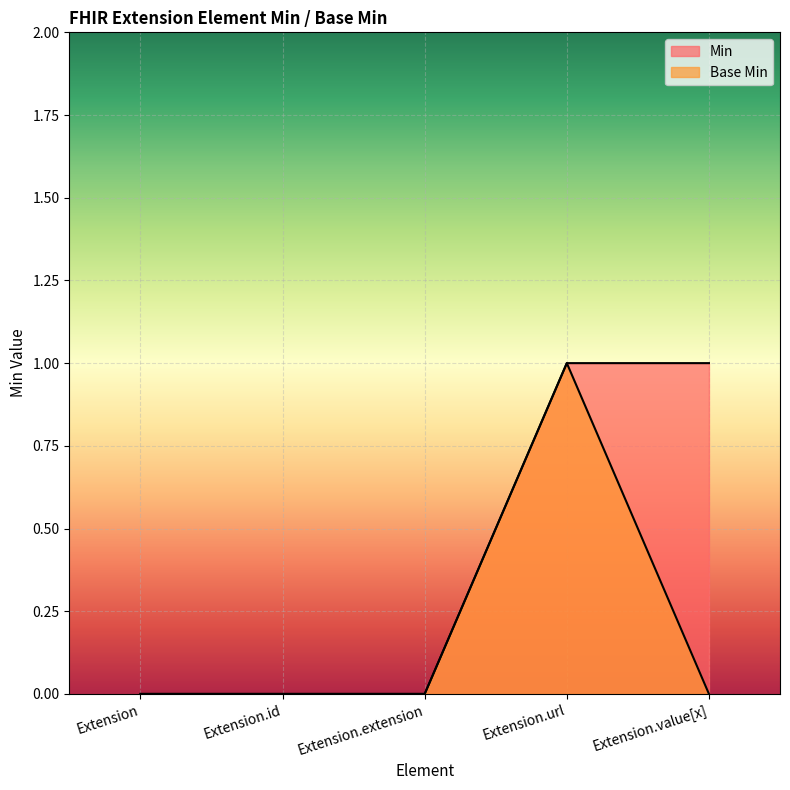

How many distinct data groups are displayed?

2